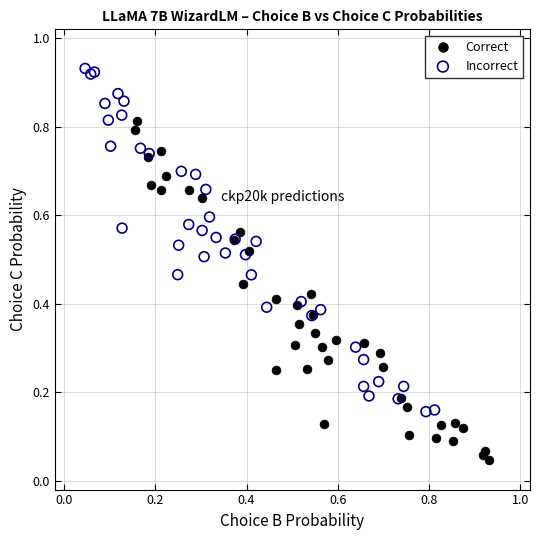

Which series reaches the minimum Y coordinate?

Correct